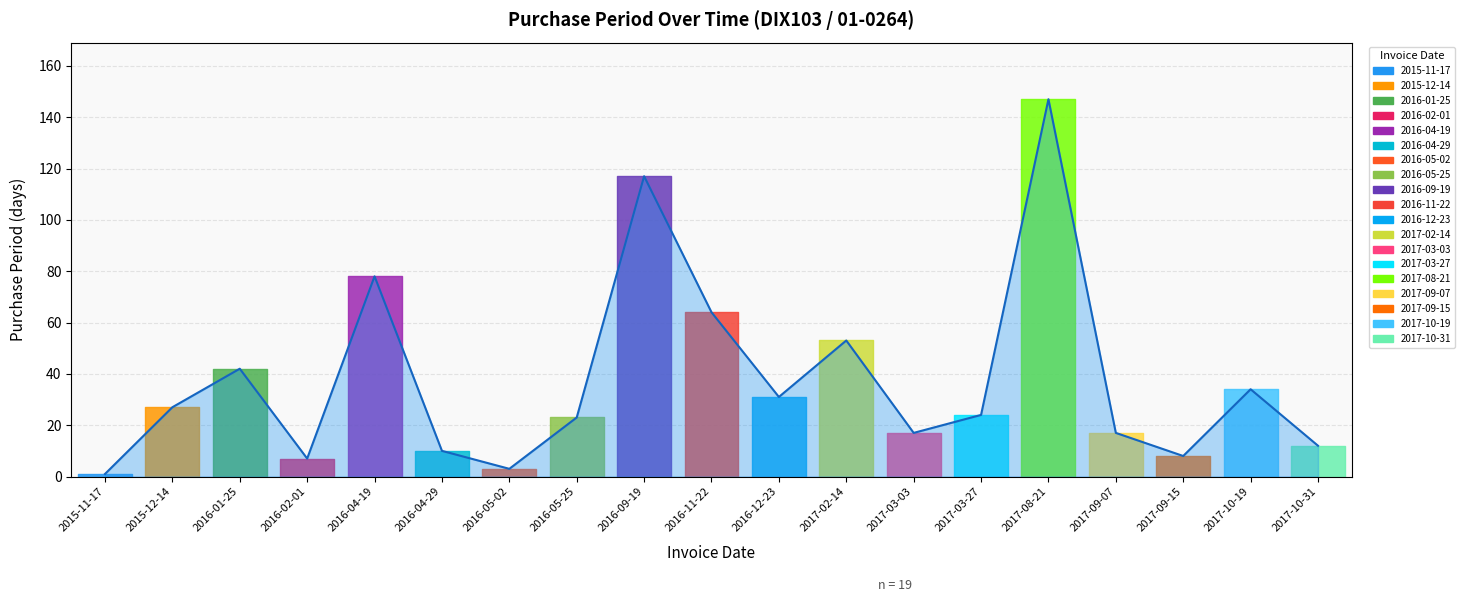

How many values are below 24?

9